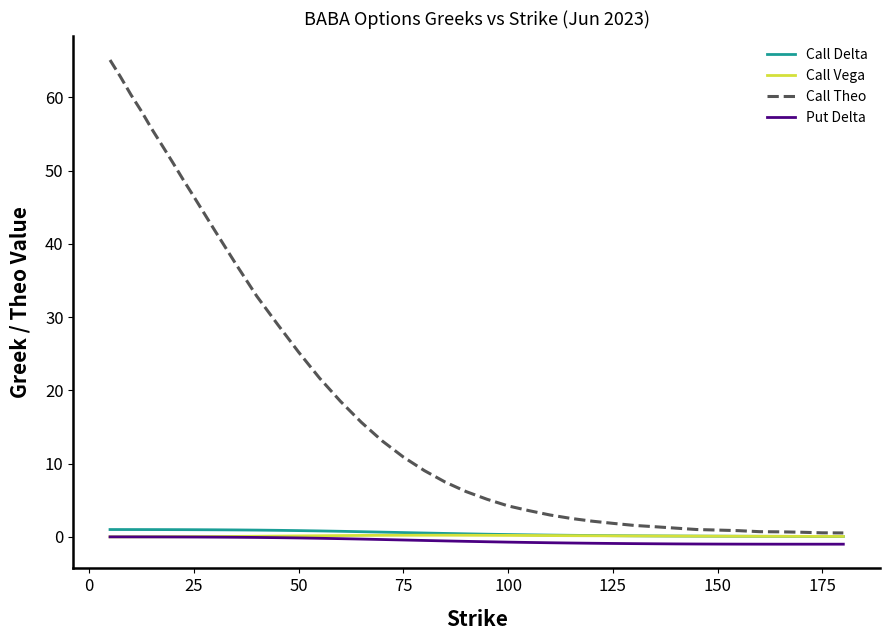

Which series has the largest range (max minus min)?

Call Theo